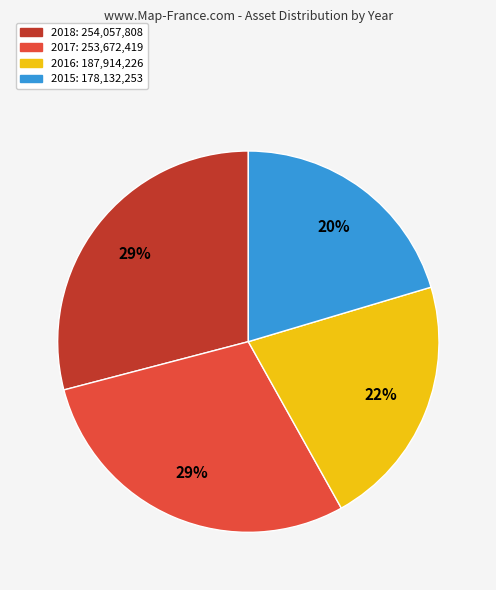

Which has a higher value, 2015 or 2017?

2017